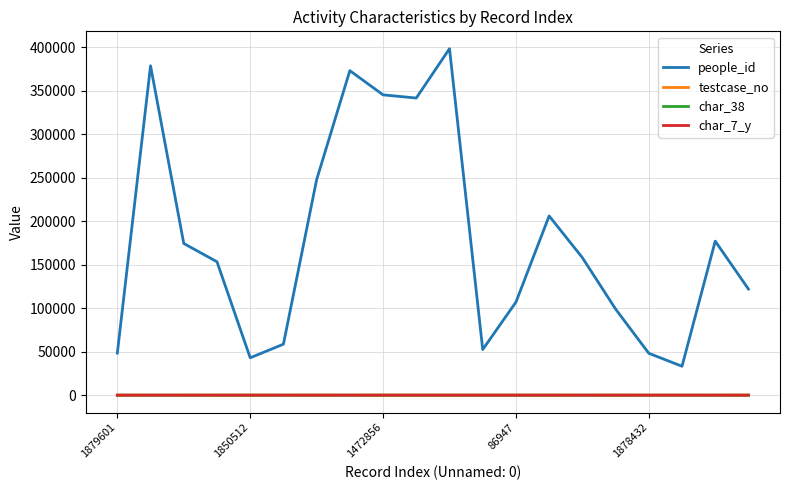

What is the maximum value shown in the chart?

398191